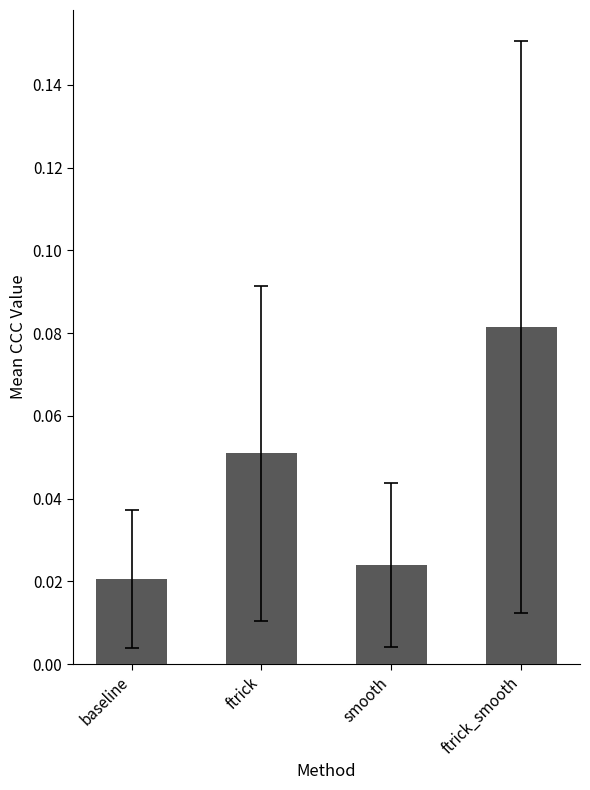

What is the change in value from baseline to ftrick_smooth?

+0.1